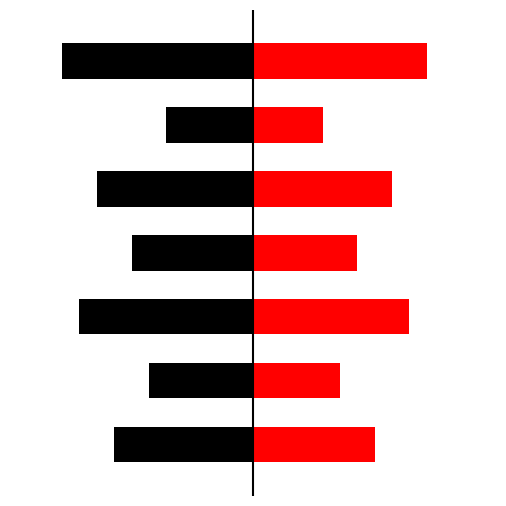

How many uniqueId values are between -10 and -6?

5